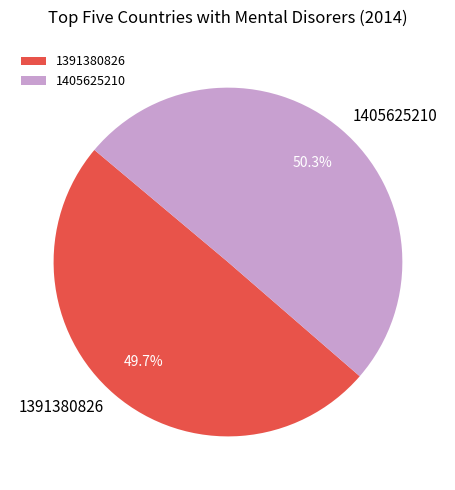

How many slices are in this pie chart?

2